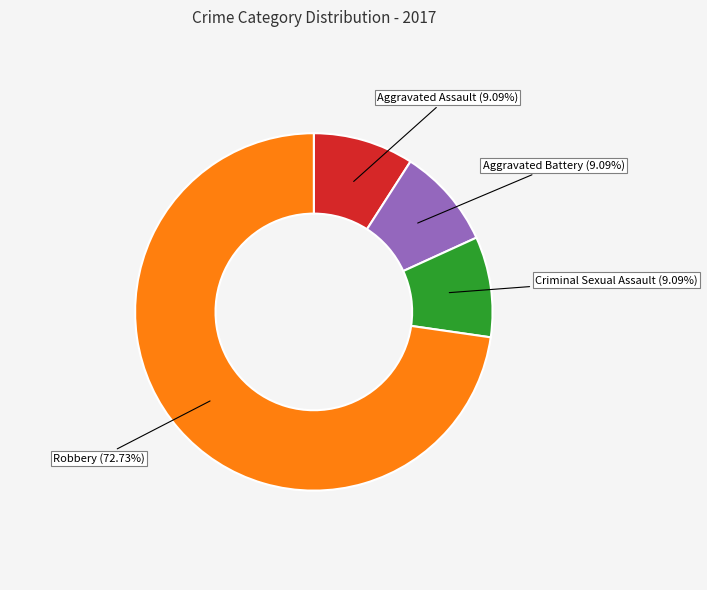

Count the number of slices in the pie.

4